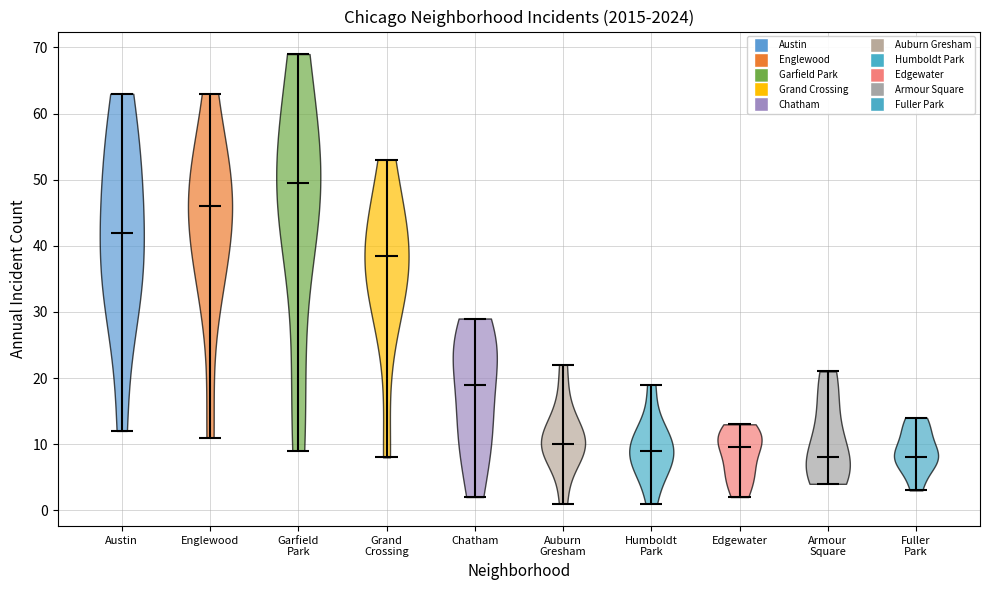

Reading left to right, read every violin against the y-axis: where its median line is, and the lowest and highest points it reaches. The values are not printed on the chart, so give them approximately, as read against the axis.

Austin: median line 42, lowest point 12, highest point 63
Englewood: median line 46, lowest point 11, highest point 63
Garfield Park: median line 50, lowest point 9, highest point 69
Grand Crossing: median line 39, lowest point 8, highest point 53
Chatham: median line 19, lowest point 2, highest point 29
Auburn Gresham: median line 10, lowest point 1, highest point 22
Humboldt Park: median line 9, lowest point 1, highest point 19
Edgewater: median line 10, lowest point 2, highest point 13
Armour Square: median line 8, lowest point 4, highest point 21
Fuller Park: median line 8, lowest point 3, highest point 14